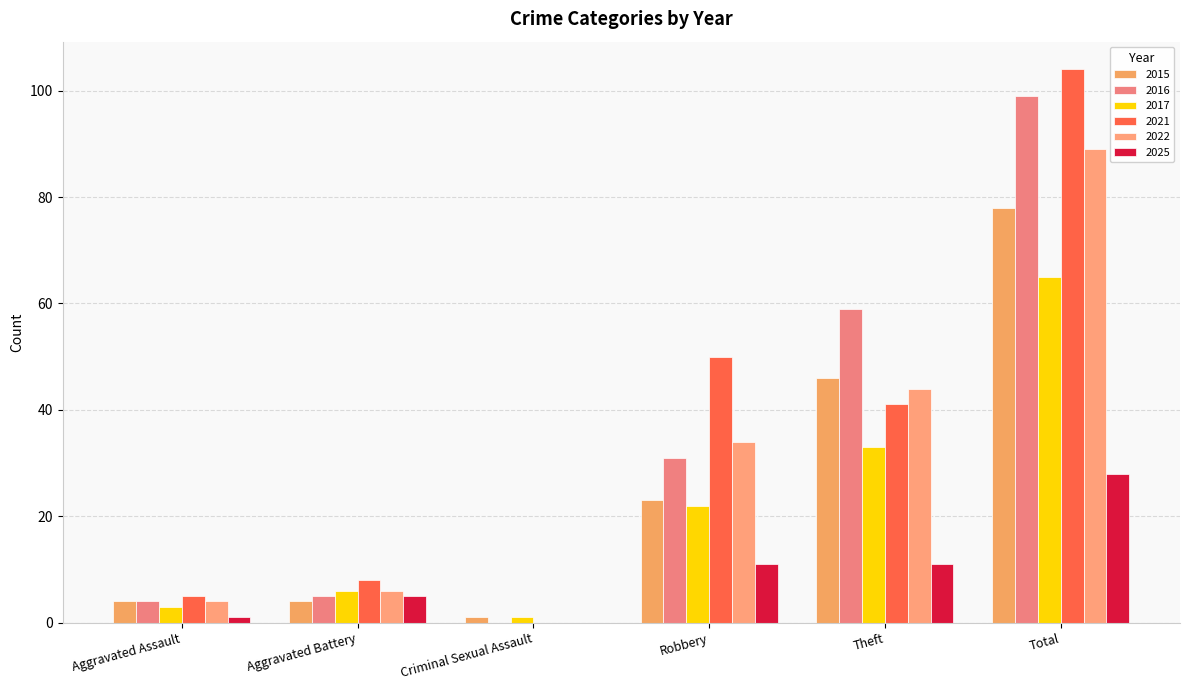

Does the chart contain stacked bars?

No